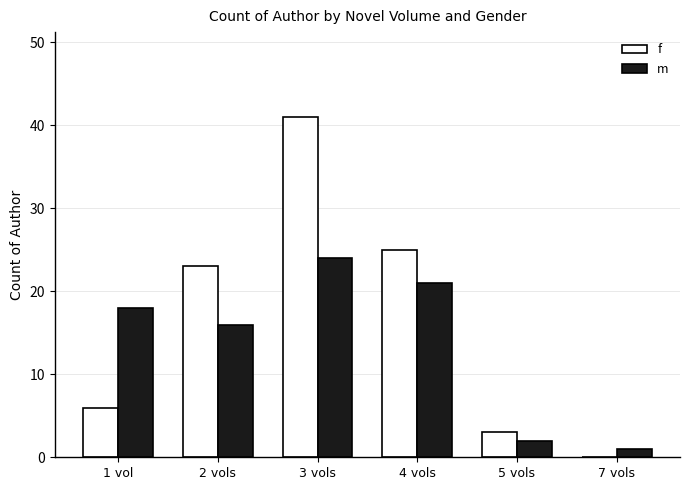

At which label is m closest to 12?

2 vols